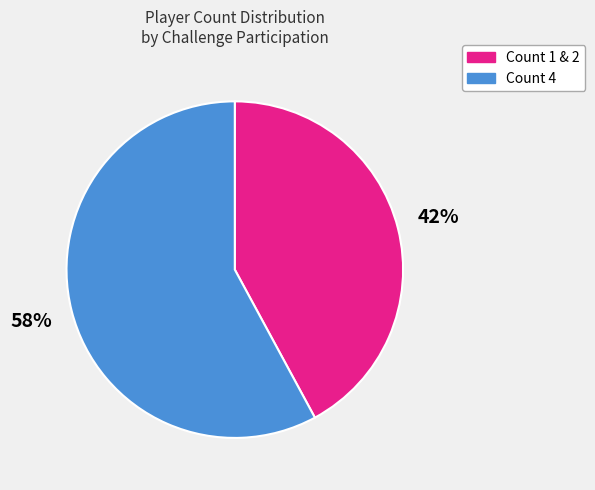

How many segments does this pie chart have?

2